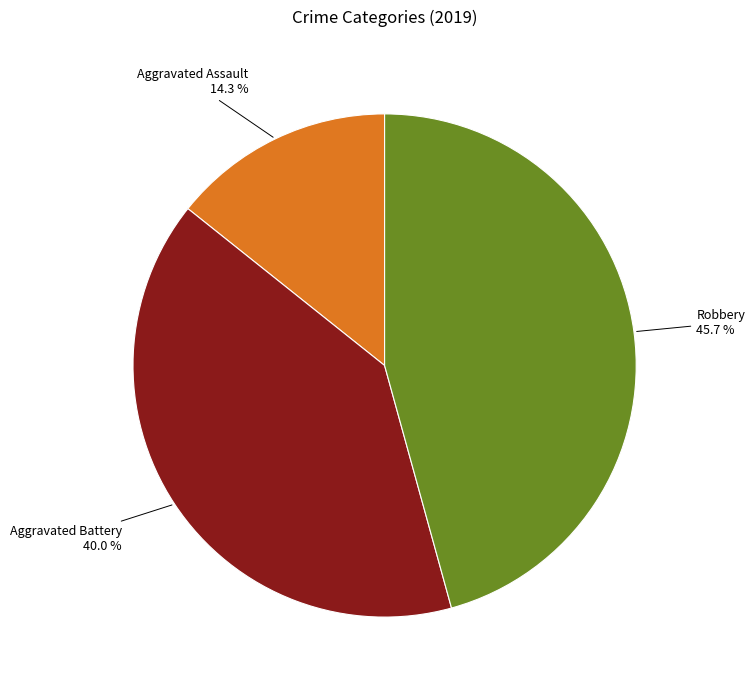

Rank the categories by value from highest to lowest.

Robbery, Aggravated Battery, Aggravated Assault